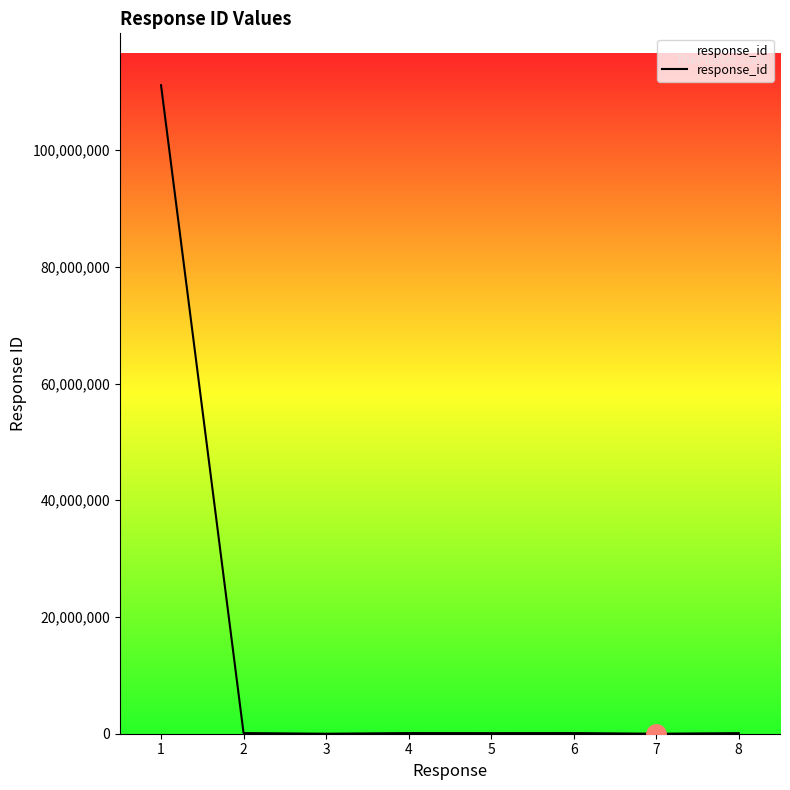

True or false: there are more than 0 points higher than both neighbors.

True